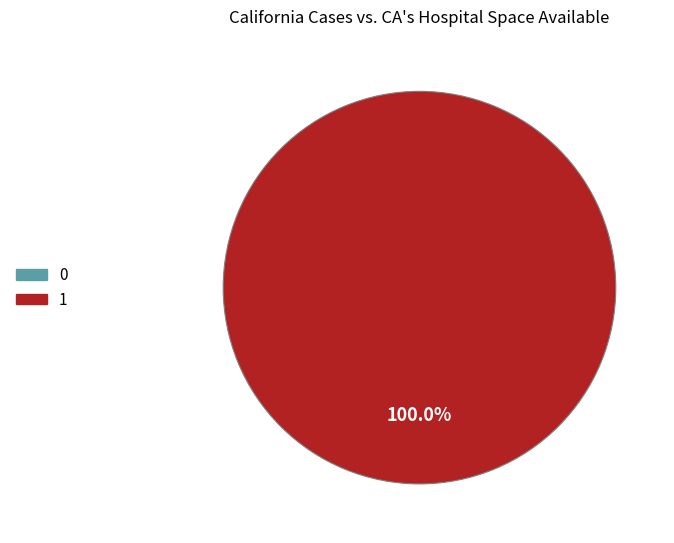

How many segments does this pie chart have?

2